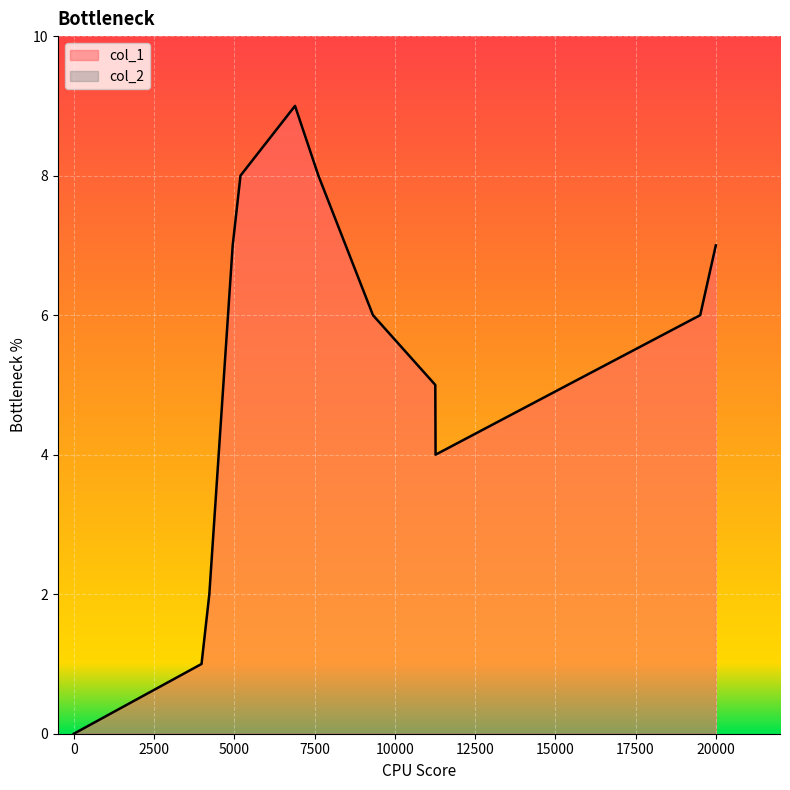

What is the greatest value displayed?

9